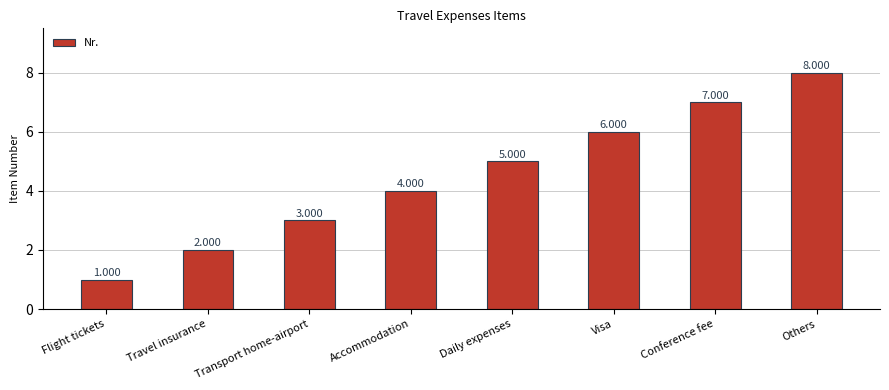

Reading left to right, what are all the values shown in this chart?

1	2	3	4	5	6	7	8